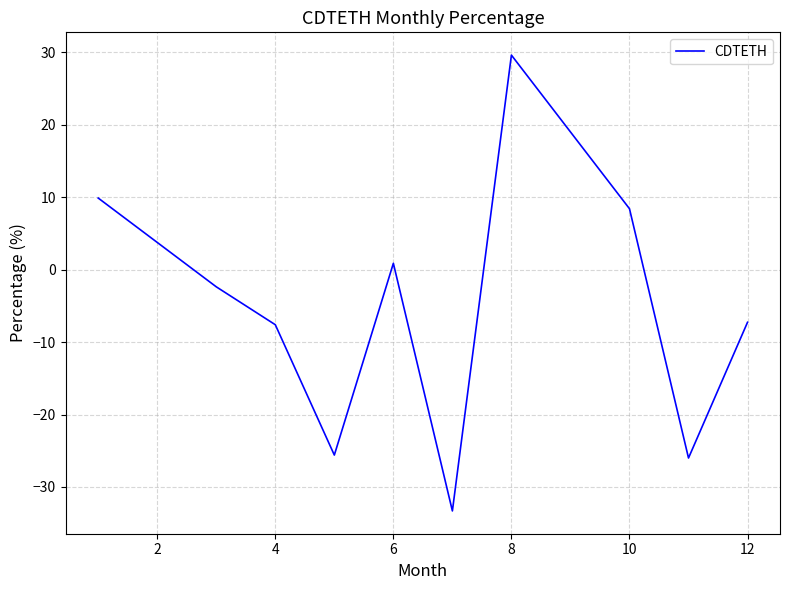

What is the difference between the maximum and minimum values?

62.9